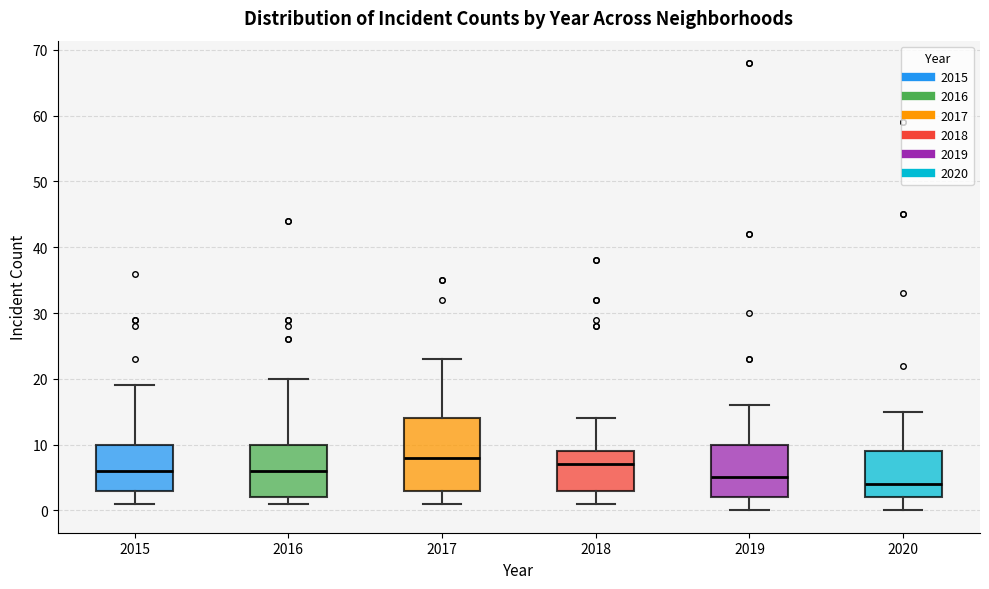

Where does the lower whisker of the box at x = 2020 end on the y-axis? The values are not printed on the chart, so give them approximately, as read against the axis.

0